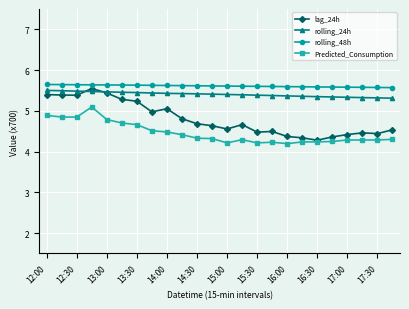

Which series has the largest range (max minus min)?

lag_24h